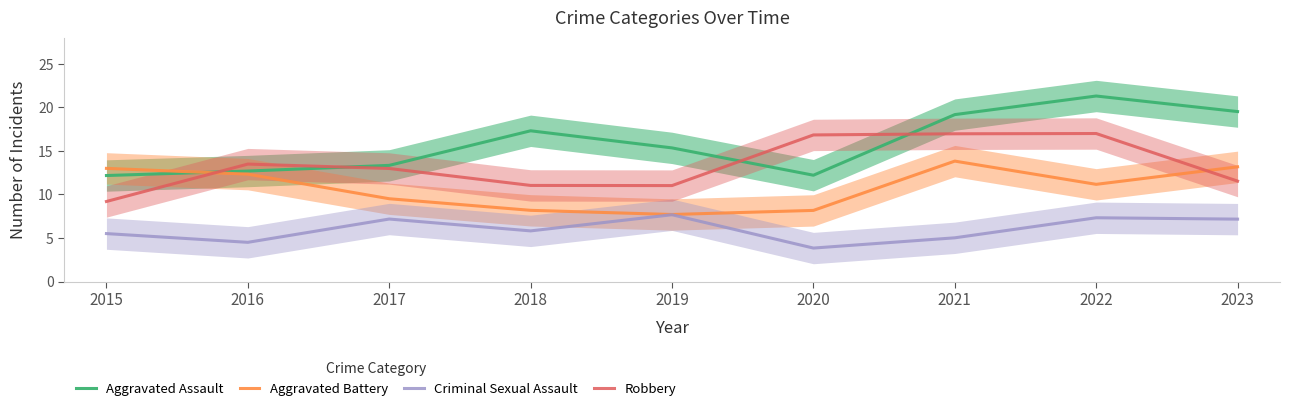

Reading left to right, transcribe all the data shown in this chart.

Aggravated Assault: 2015=12.2	2016=12.7	2017=13.3	2018=17.3	2019=15.3	2020=12.2	2021=19.2	2022=21.3	2023=19.5
Aggravated Battery: 2015=13.0	2016=12.3	2017=9.5	2018=8.2	2019=7.7	2020=8.2	2021=13.8	2022=11.2	2023=13.2
Criminal Sexual Assault: 2015=5.5	2016=4.5	2017=7.2	2018=5.8	2019=7.7	2020=3.8	2021=5.0	2022=7.3	2023=7.2
Robbery: 2015=9.2	2016=13.5	2017=13.0	2018=11.0	2019=11.0	2020=16.8	2021=17.0	2022=17.0	2023=11.5